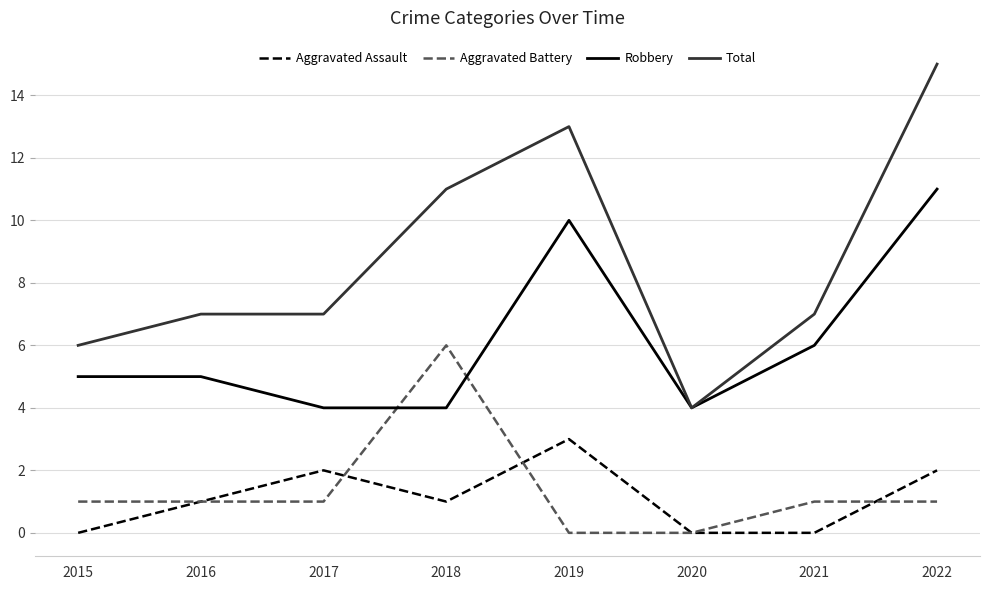

Between which two adjacent categories do Aggravated Battery and Robbery first intersect?

2017 and 2018